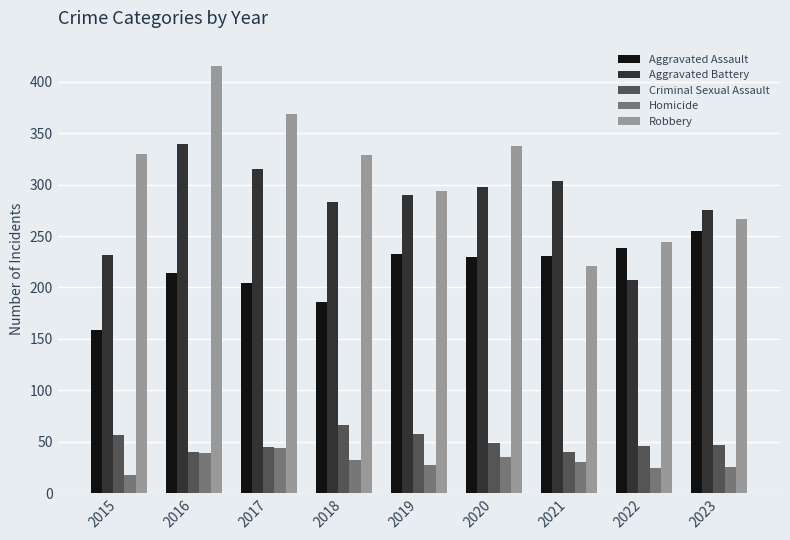

What is the difference between the maximum and second lowest values in the Aggravated Assault series?

69